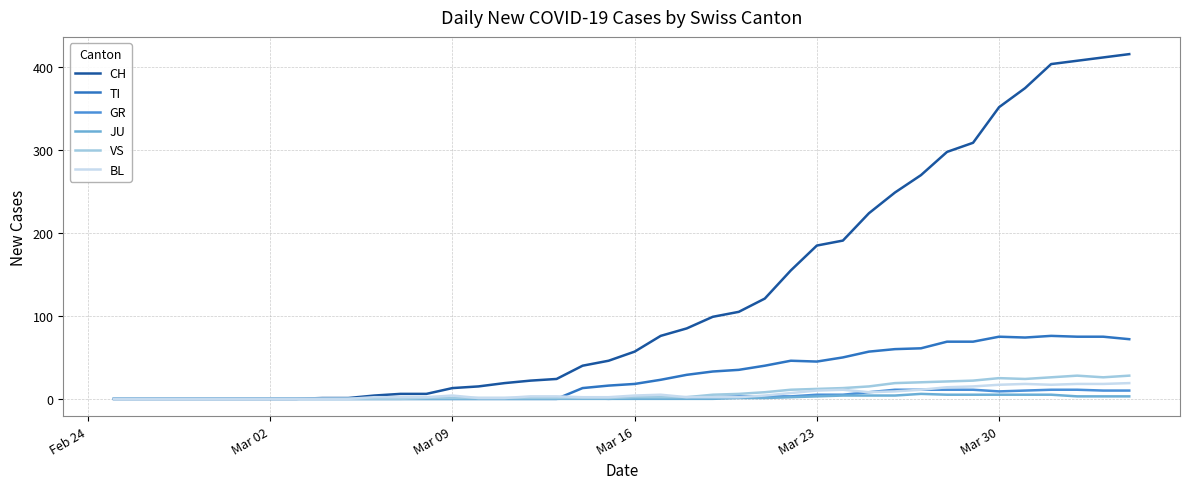

How many lines are shown in the chart?

6